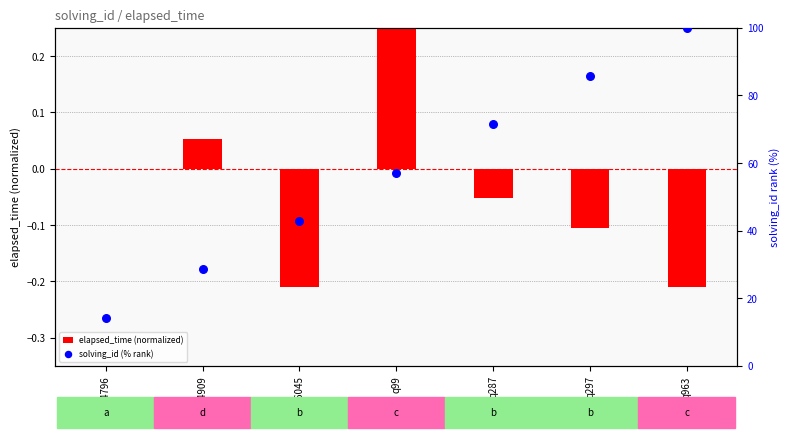

Which series has the largest total across all categories?

solving_id (% rank)